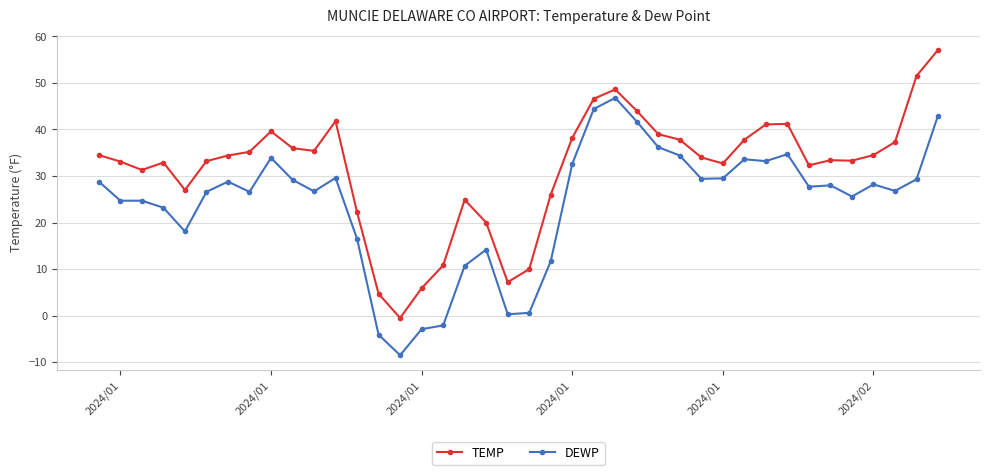

True or false: DEWP and TEMP intersect in this chart.

False